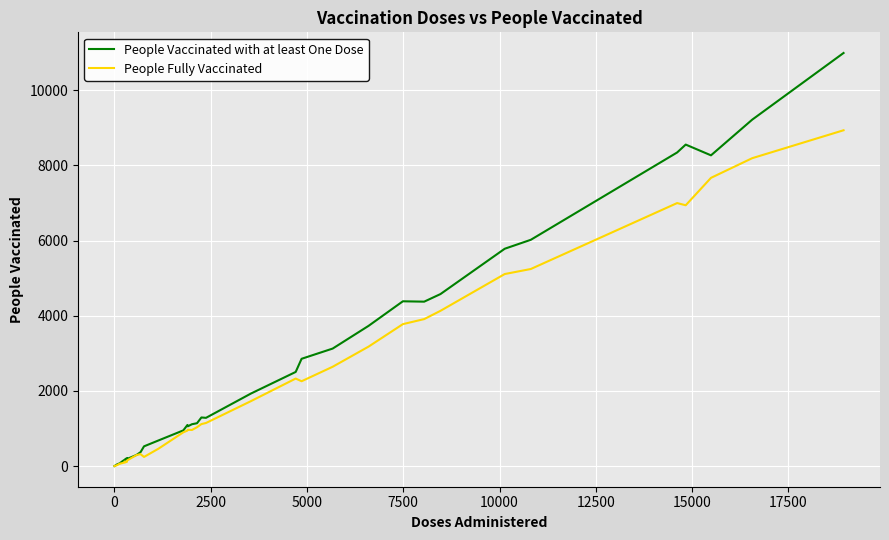

Rank the series by their maximum value, from highest to lowest.

People Vaccinated with at least One Dose, People Fully Vaccinated